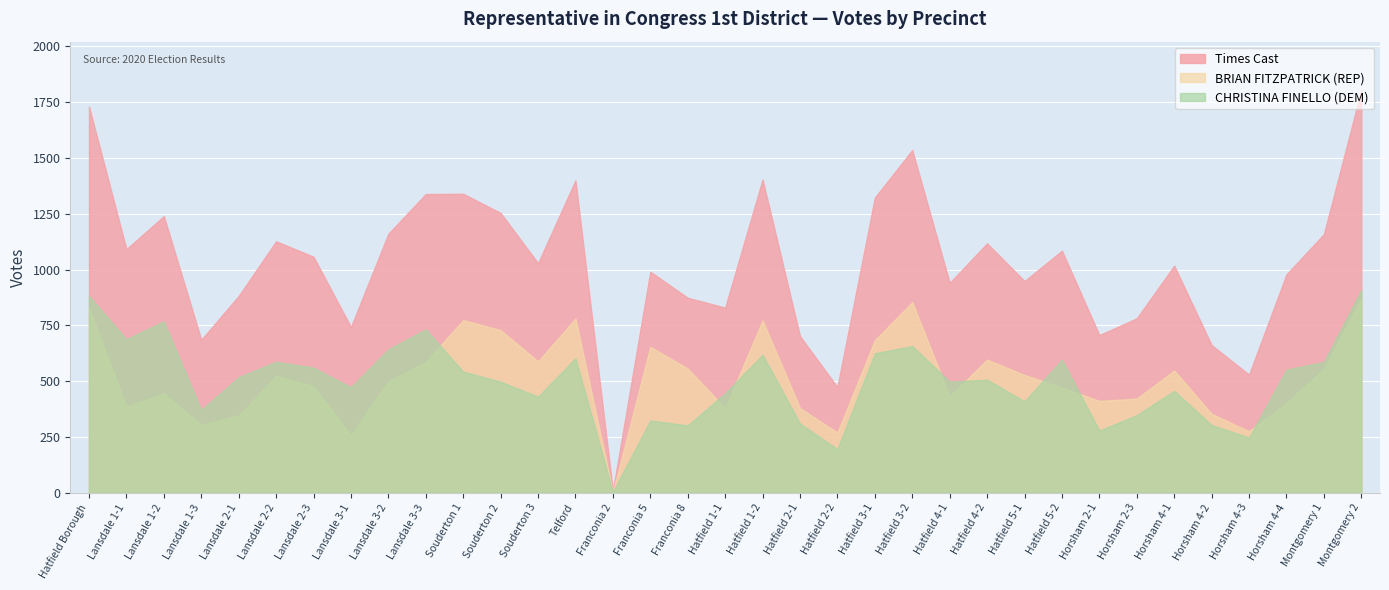

What is the spread (max minus min) of values at Franconia 5?

667